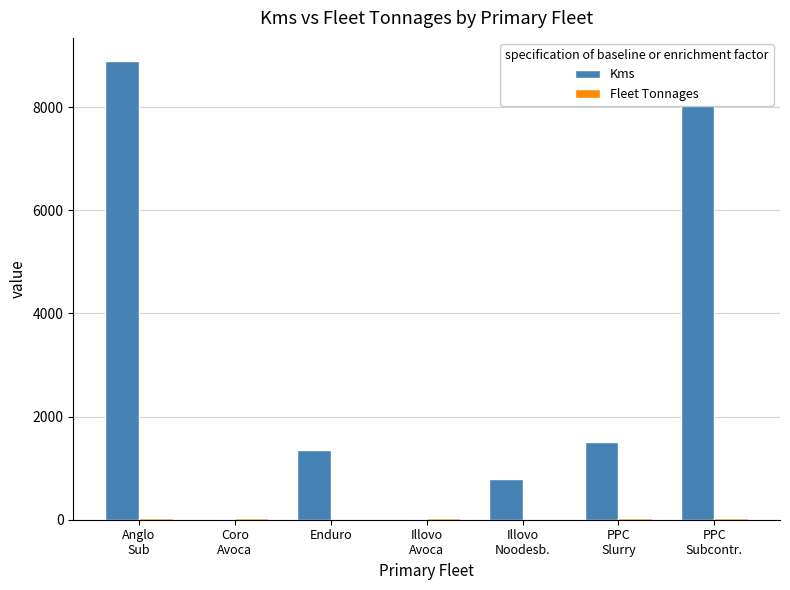

What is the highest value of the Kms series?

8895